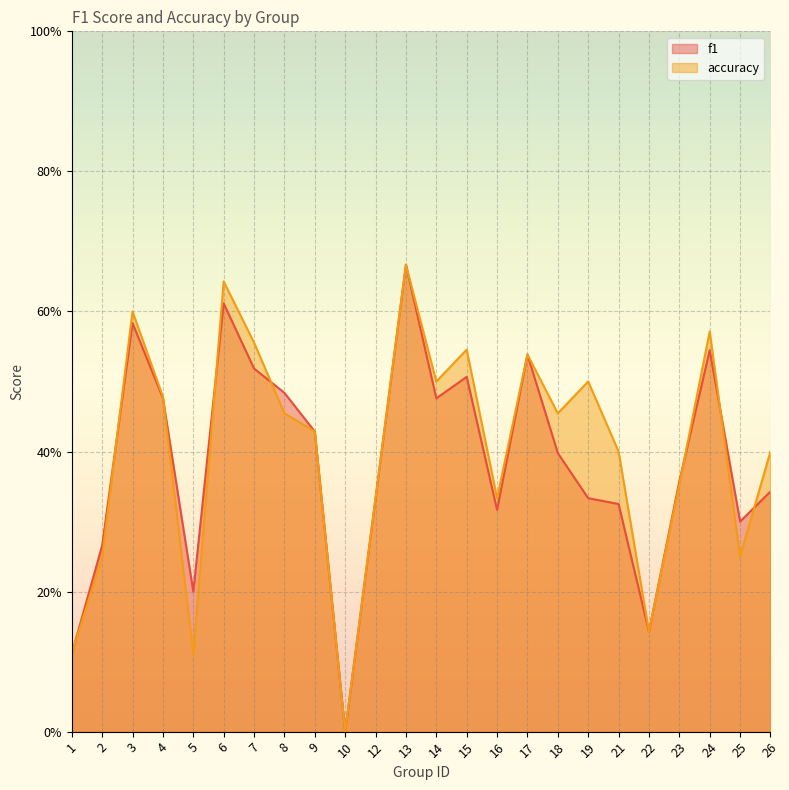

How many lines are shown in the chart?

2